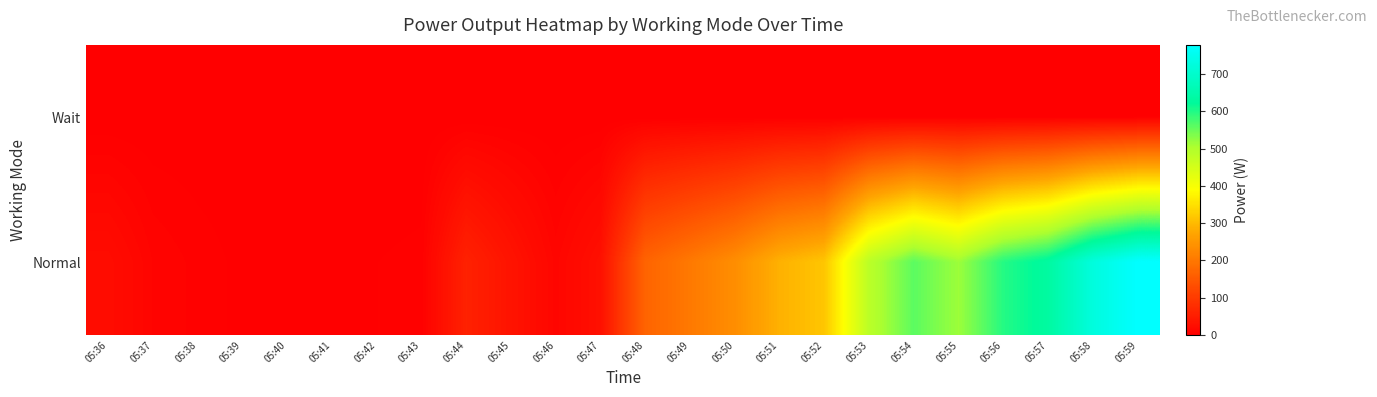

At which category is the sum across all series the highest?

05:59